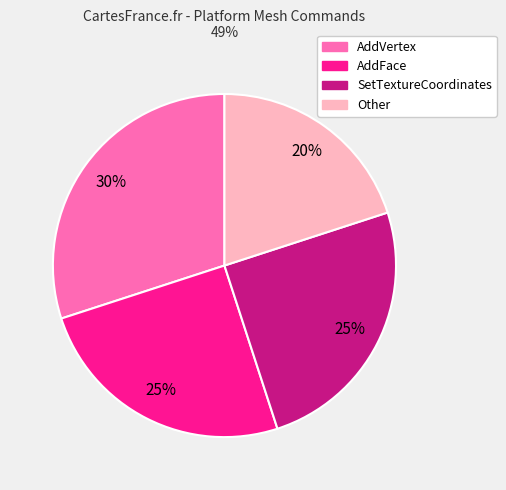

To the nearest percent, what is the difference between the AddFace and Other slice percentages?

5%